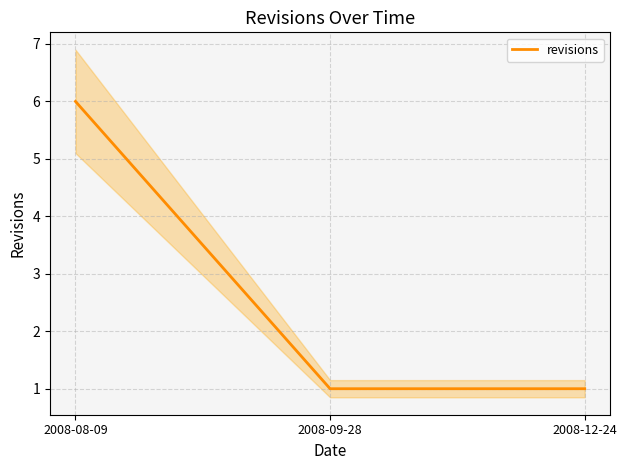

Reading left to right, what are all the values shown in this chart?

6	1	1